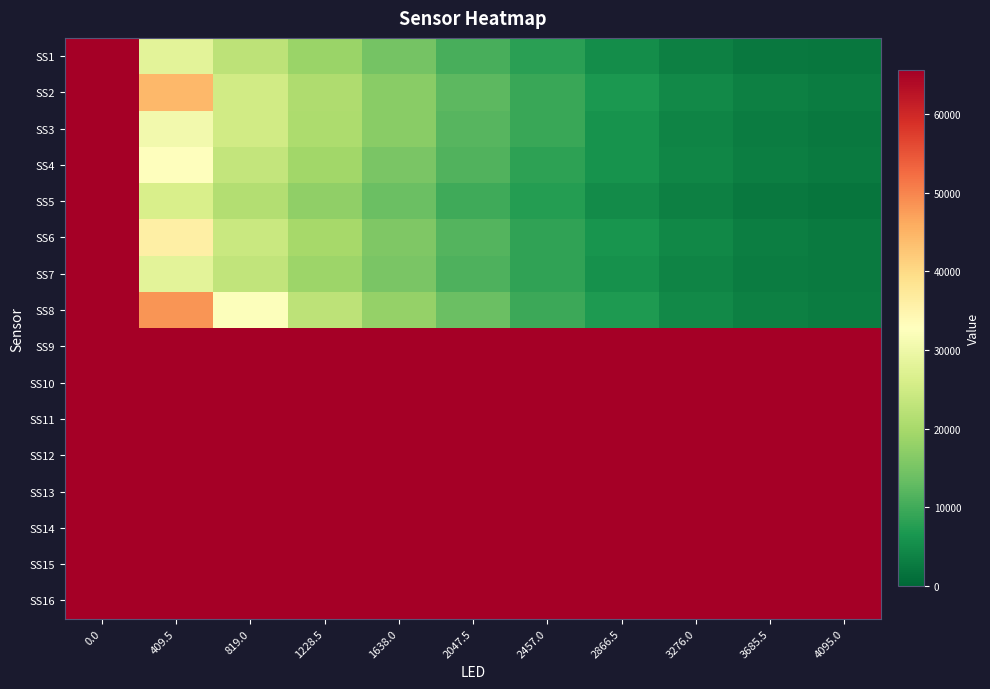

Which series has the largest total across all categories?

SS9